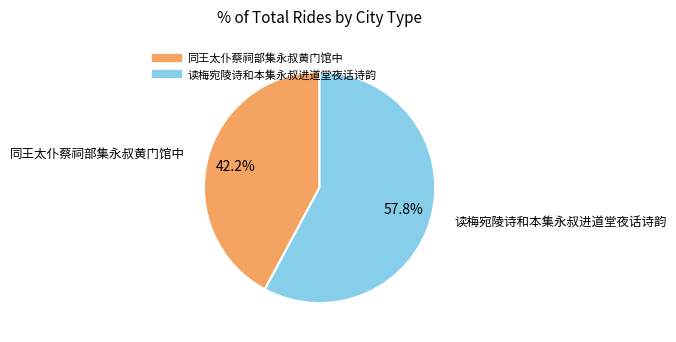

What portion of the pie excludes 同王太仆蔡祠部集永叔黄门馆中?

57.8%